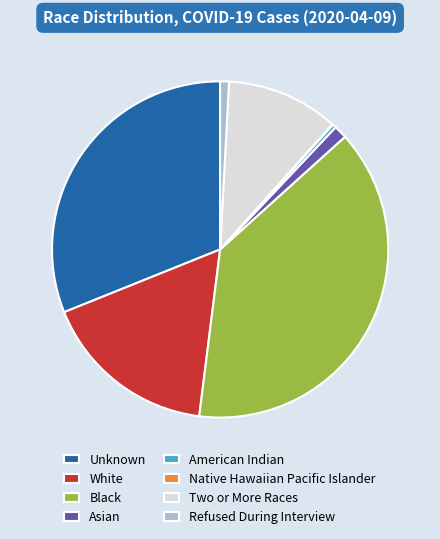

Combined, do Black and Asian account for over 50%?

No